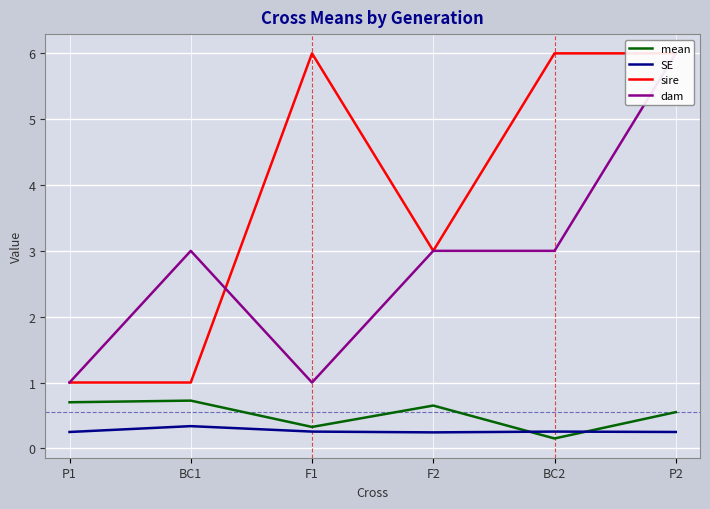

What is the total value across all series at P2?

12.8